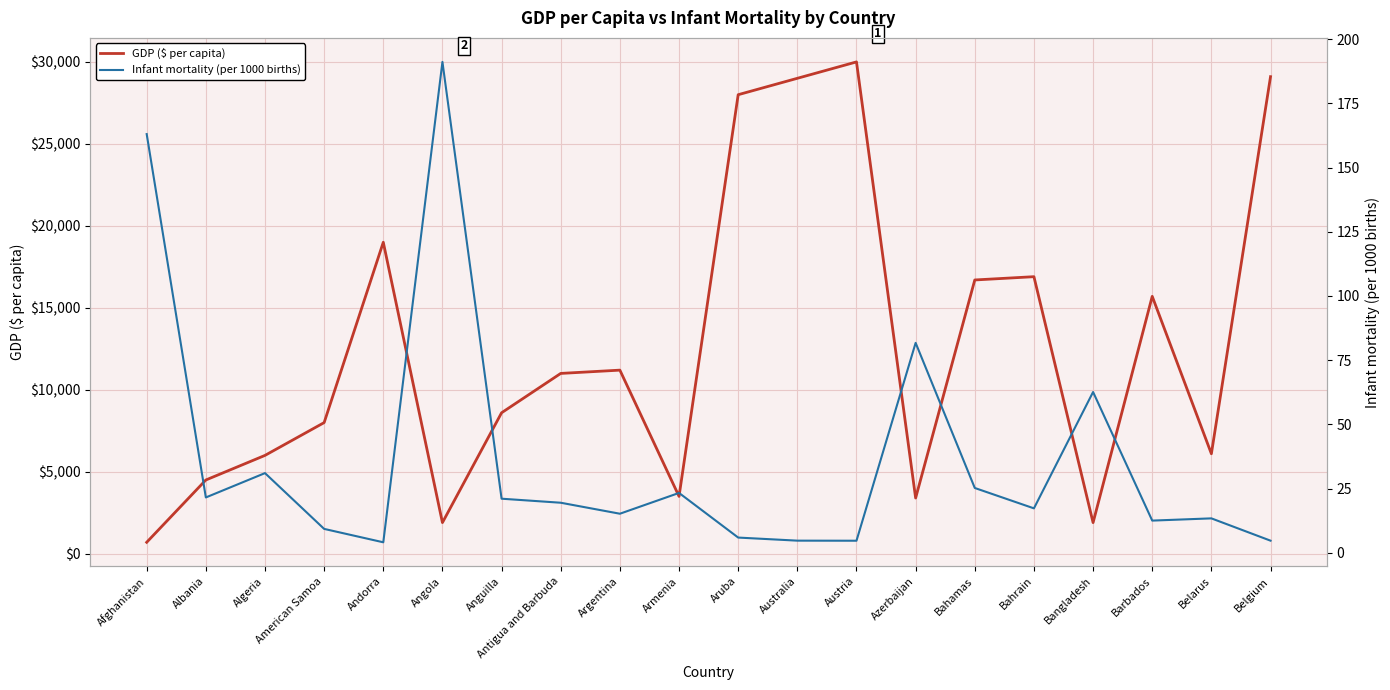

What is the maximum value shown in the chart?

30000.0